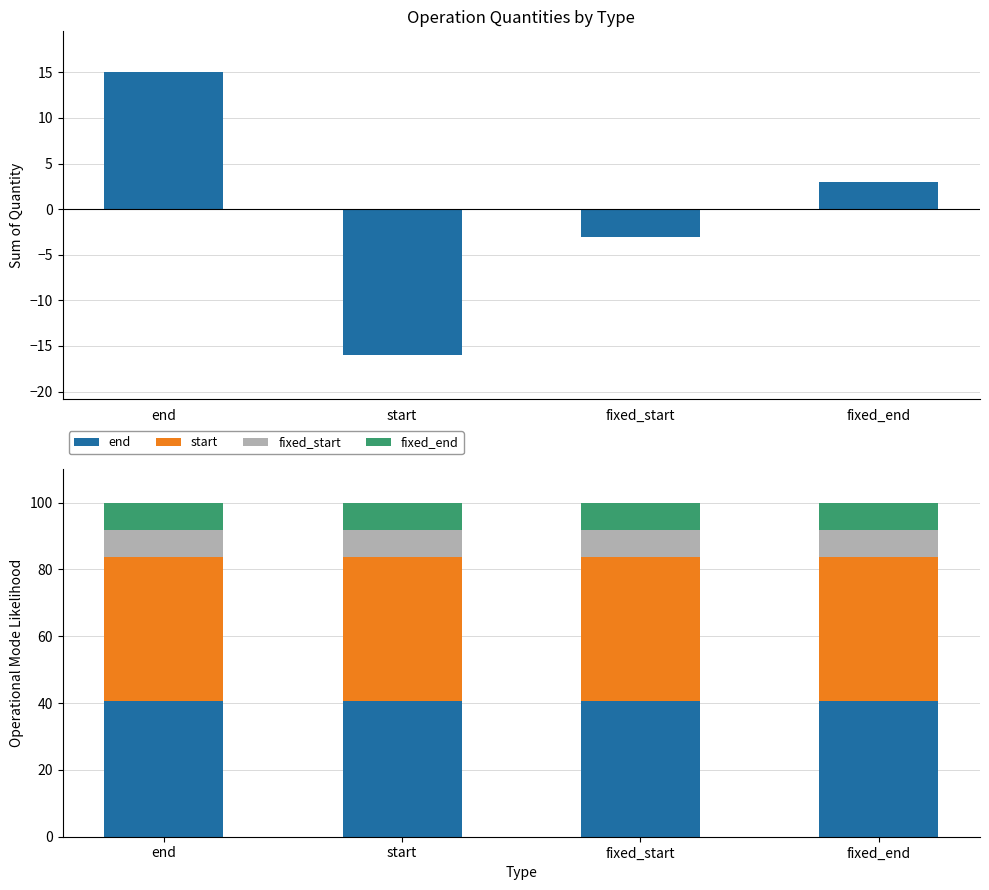

At which label does start reach its minimum?

end